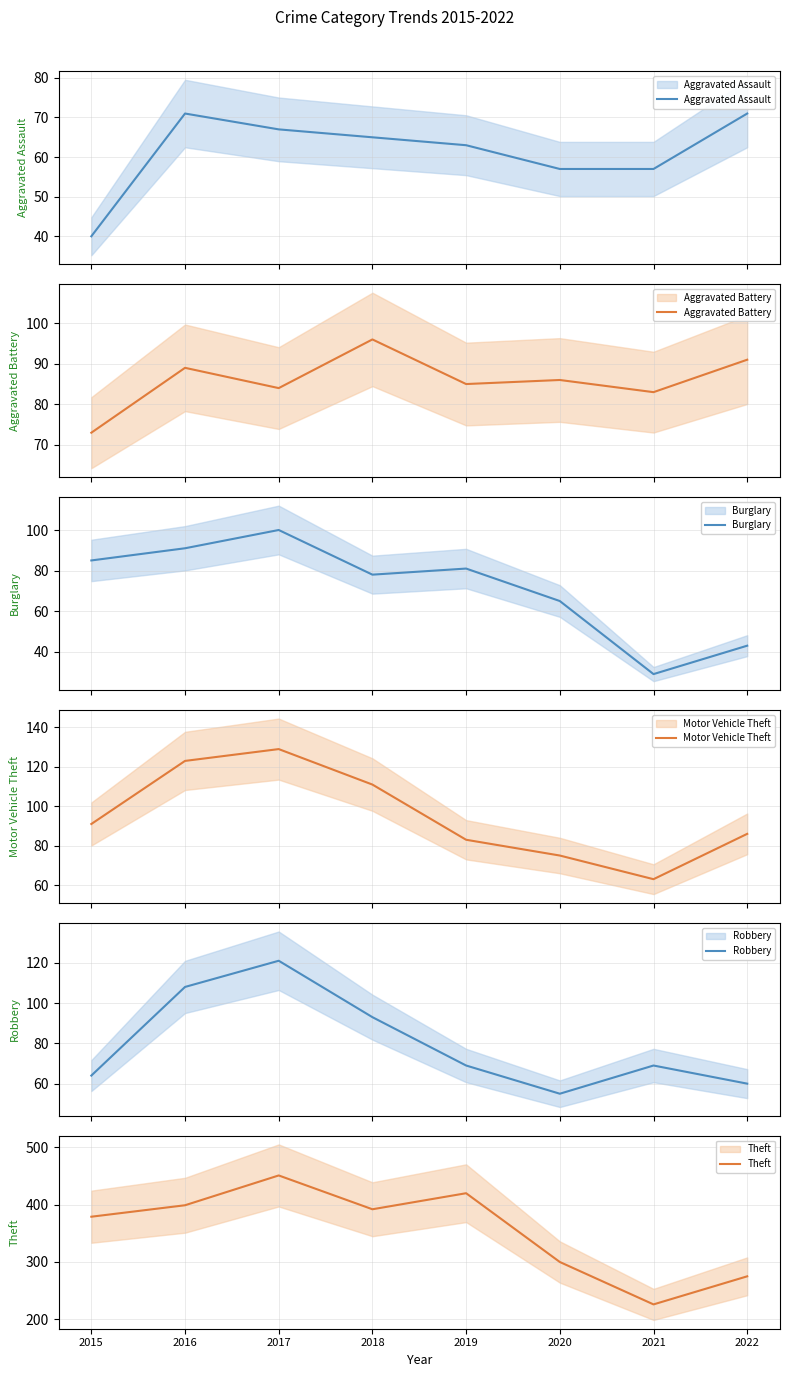

Where is the first local maximum for Motor Vehicle Theft?

2017